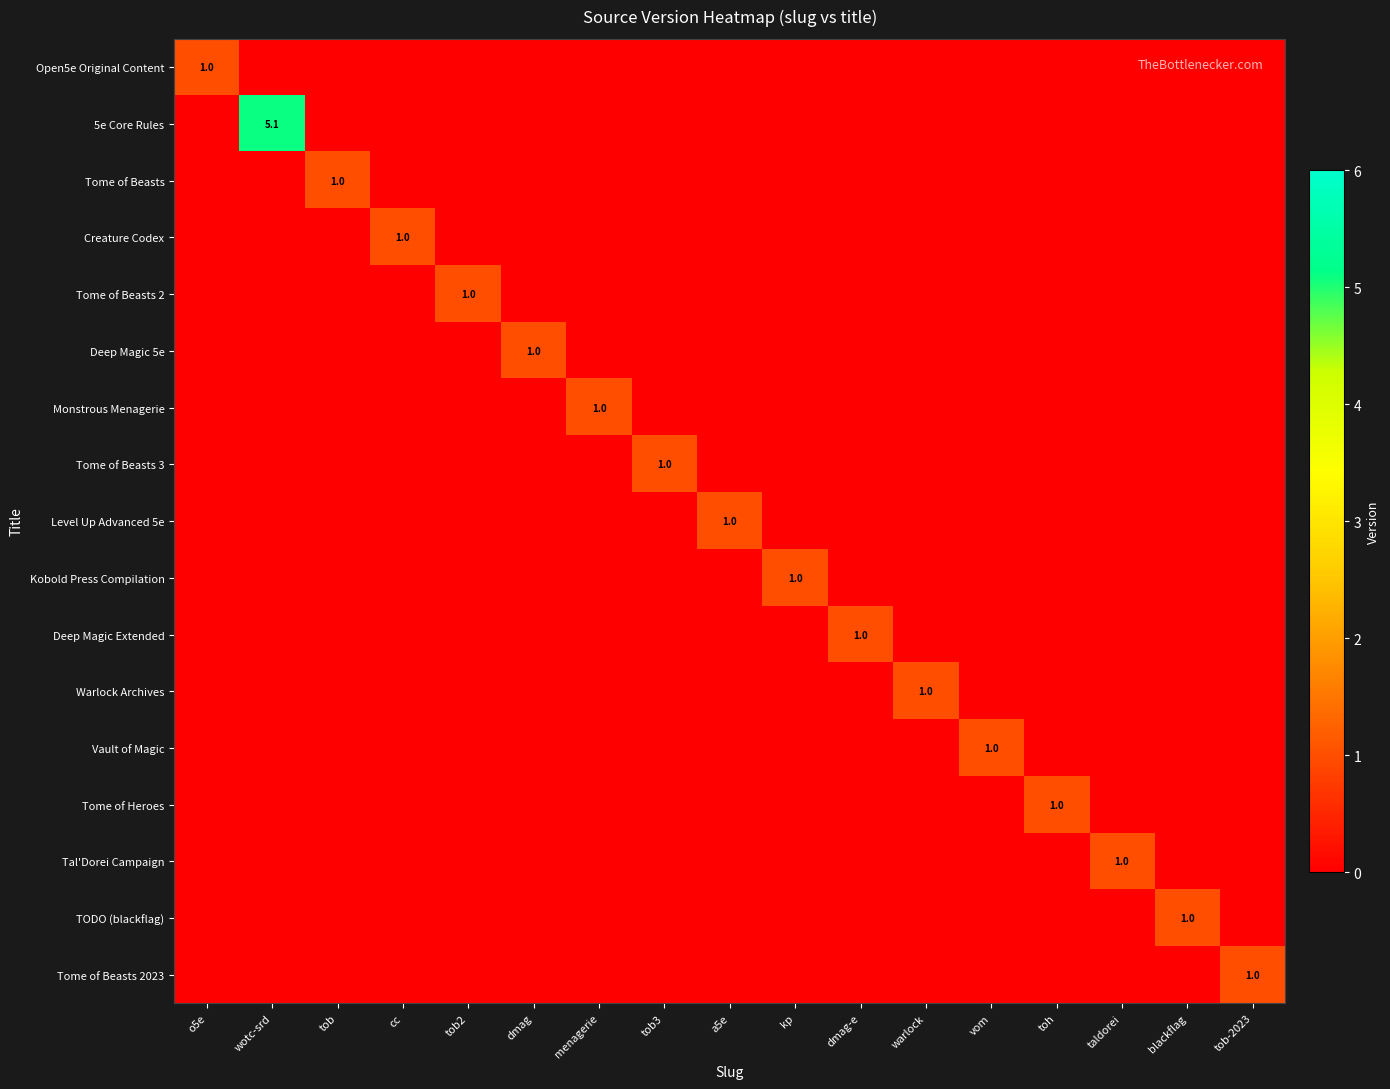

At which category is the sum across all series the highest?

wotc-srd